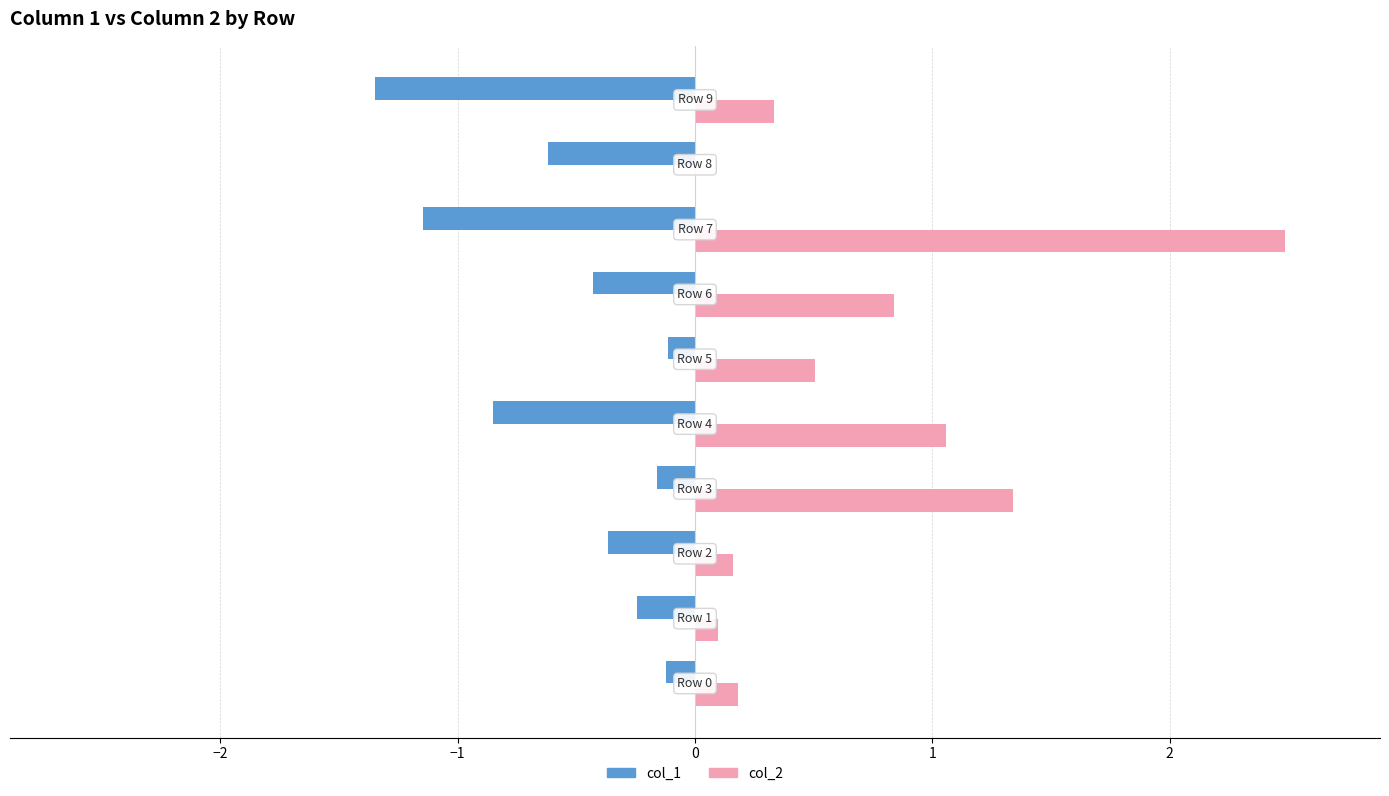

What are all the series names shown in the legend?

col_1, col_2